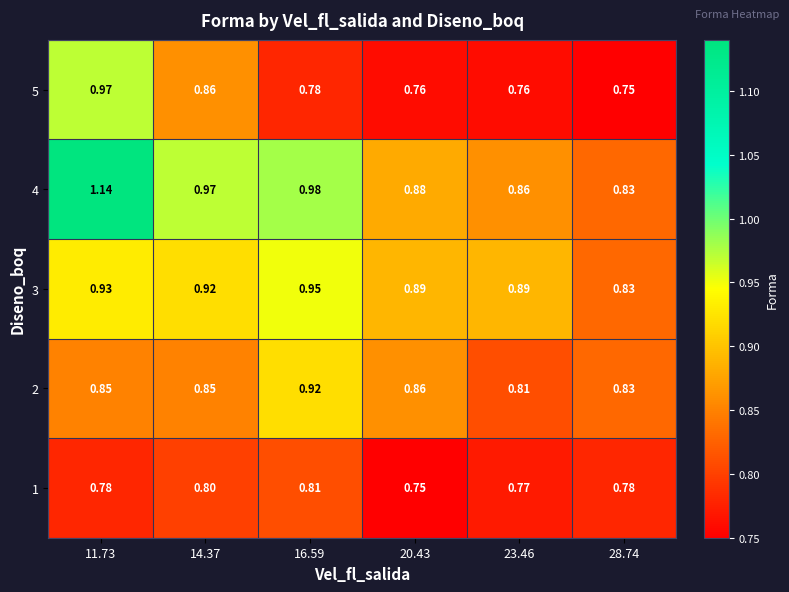

At 23.46, list the series in order from smallest to largest.

5, 1, 2, 4, 3